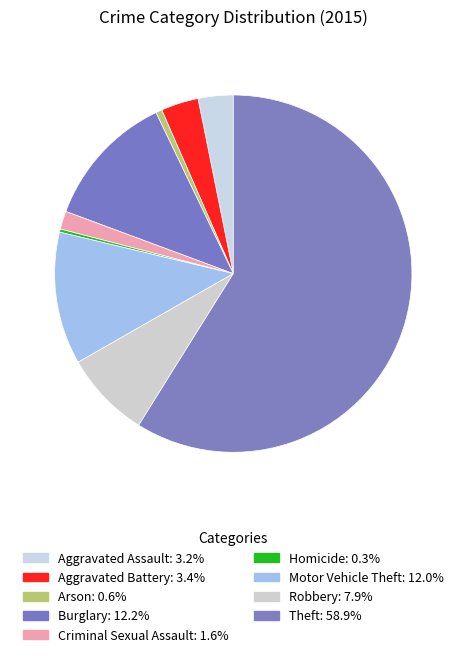

The Criminal Sexual Assault slice represents 1% of the pie. True or false?

False